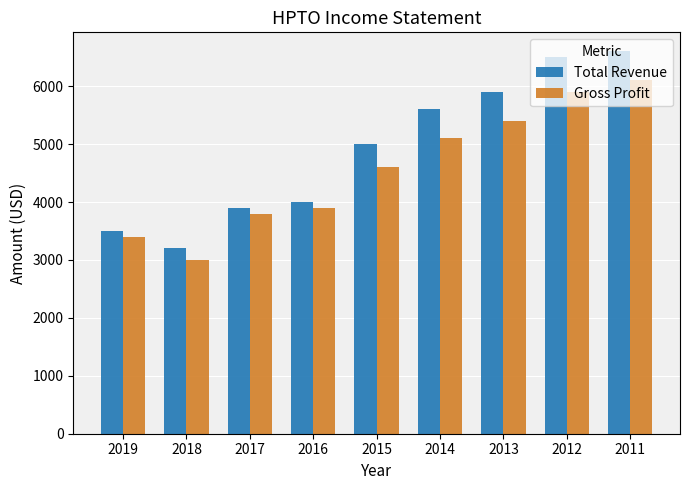

What are all the series names shown in the legend?

Total Revenue, Gross Profit